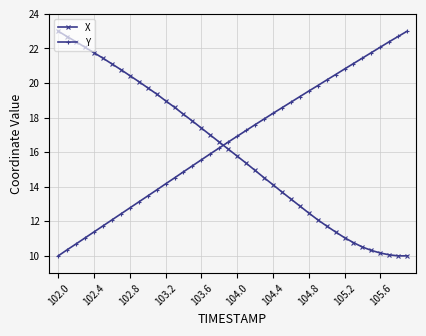

How many lines are shown in the chart?

2